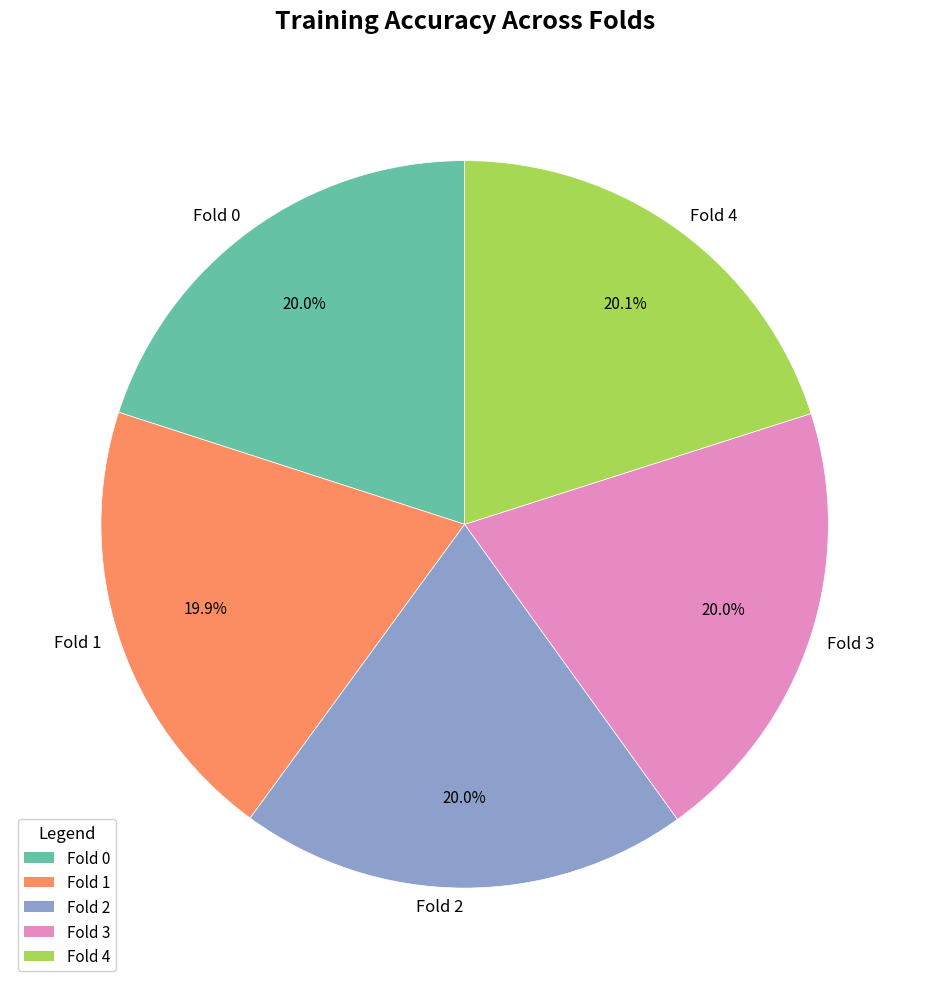

How many slices are in this pie chart?

5